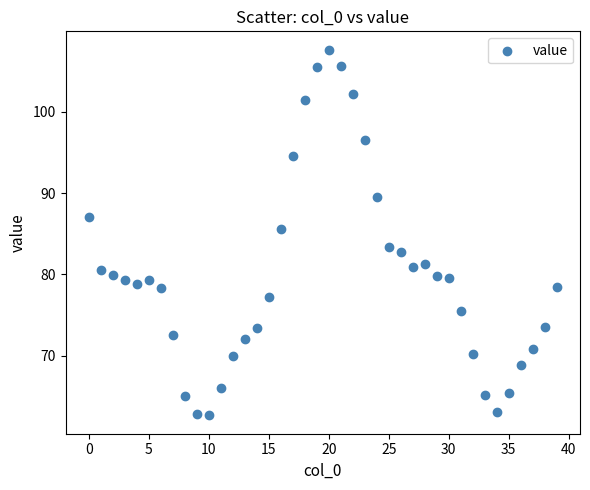

What Y value in the scatter plot is closest to 85?

85.5